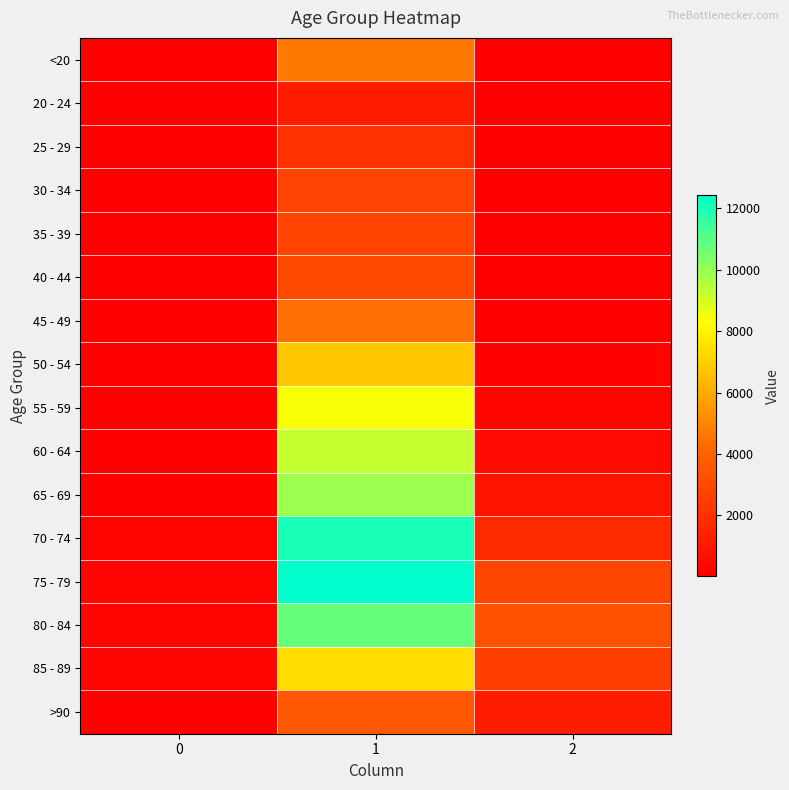

What is the smallest value displayed?

3